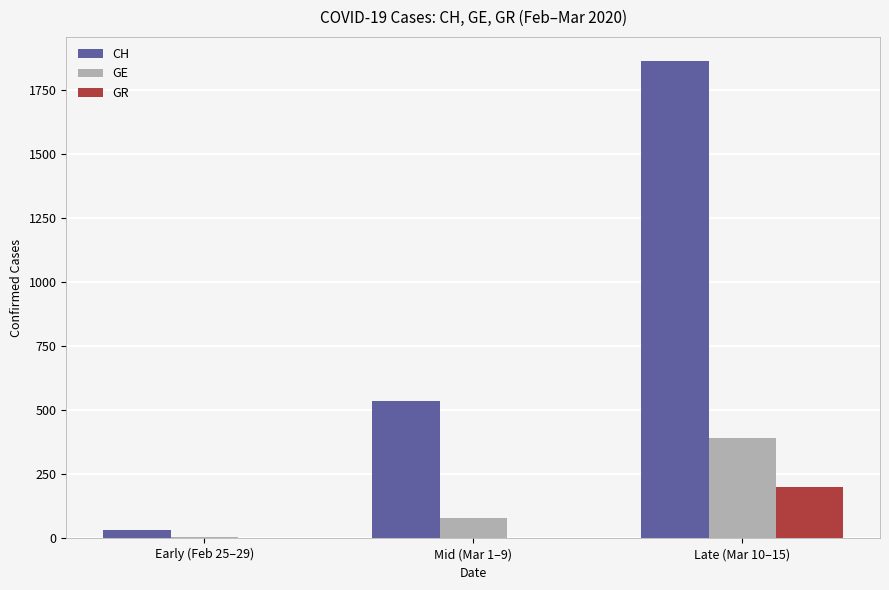

Count the number of categories in the chart.

3